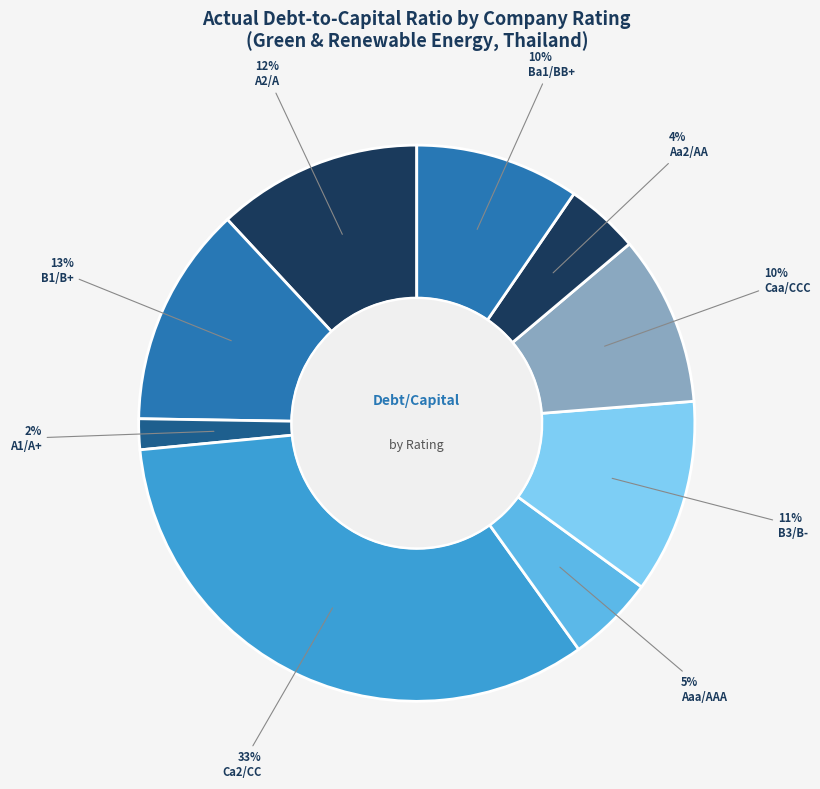

Is there any slice that represents more than half of the pie?

No